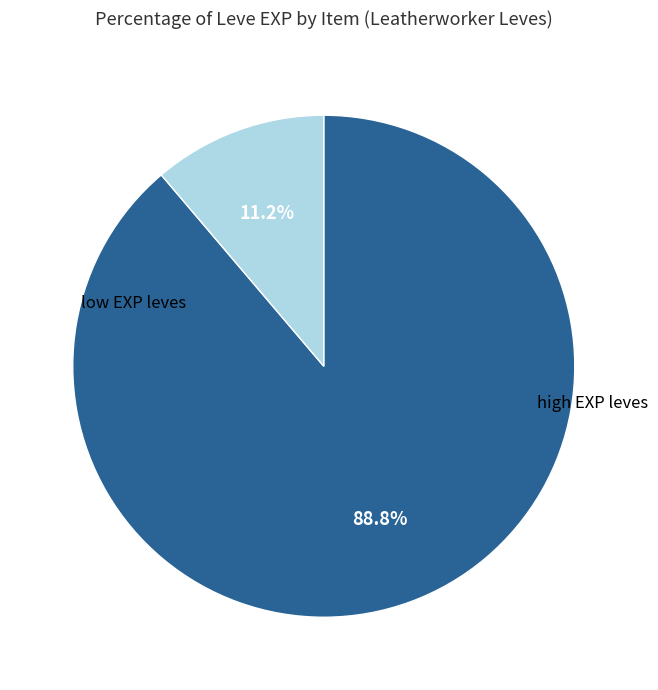

Does any single category account for the majority?

Yes